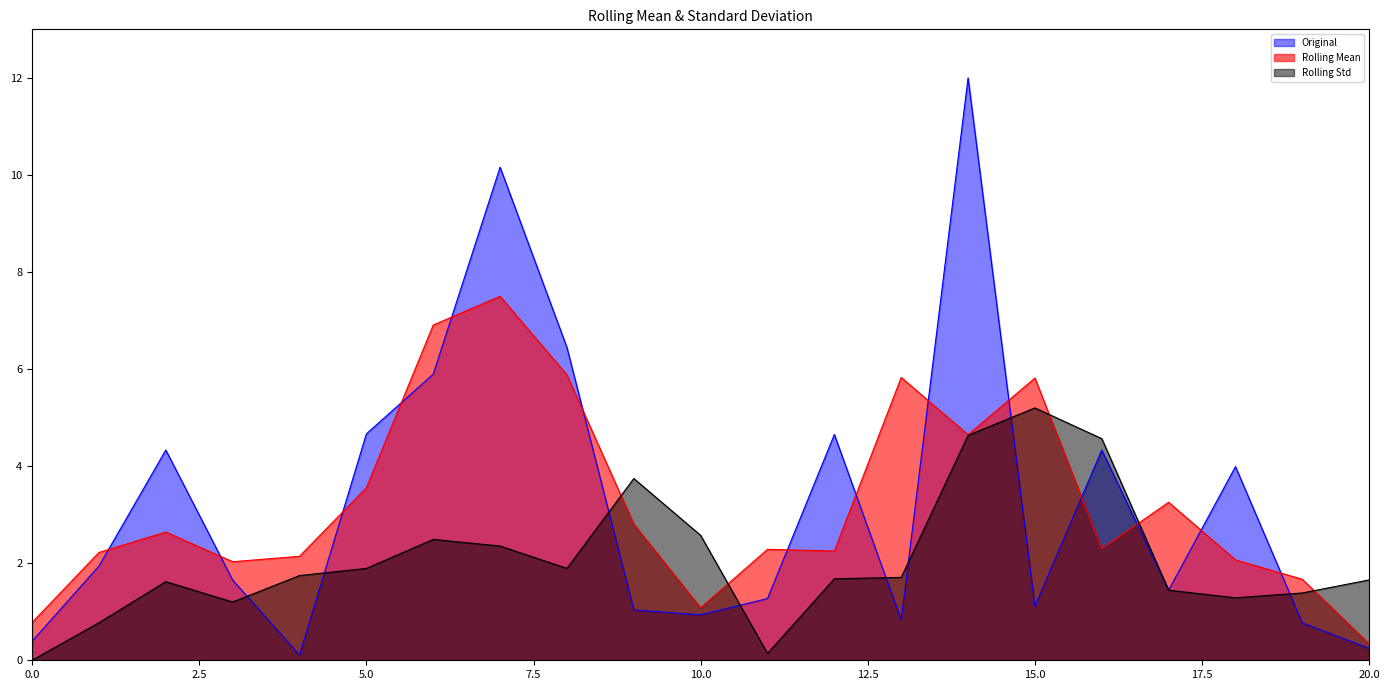

The Rolling Mean series shows 0.3 at 20.0. True or false?

True